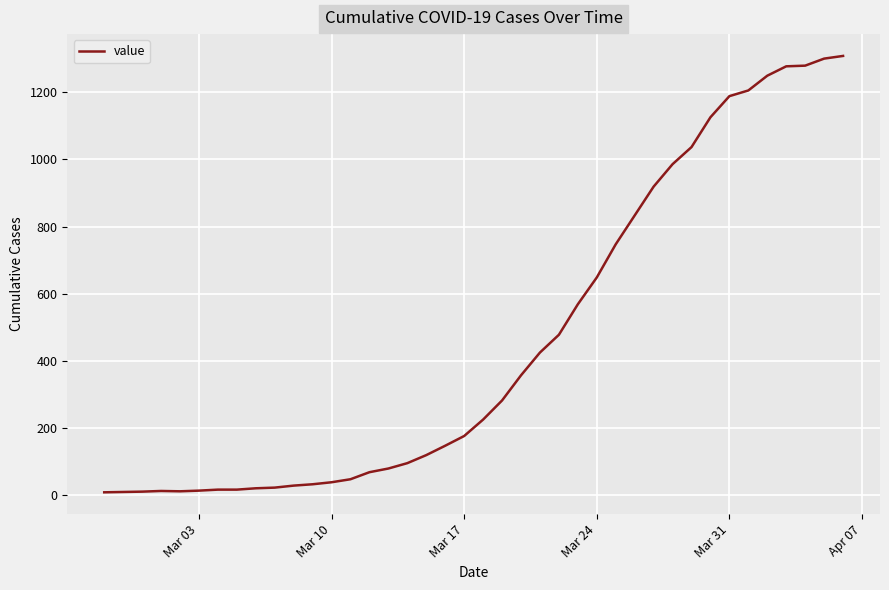

What is the maximum value shown in the chart?

1309